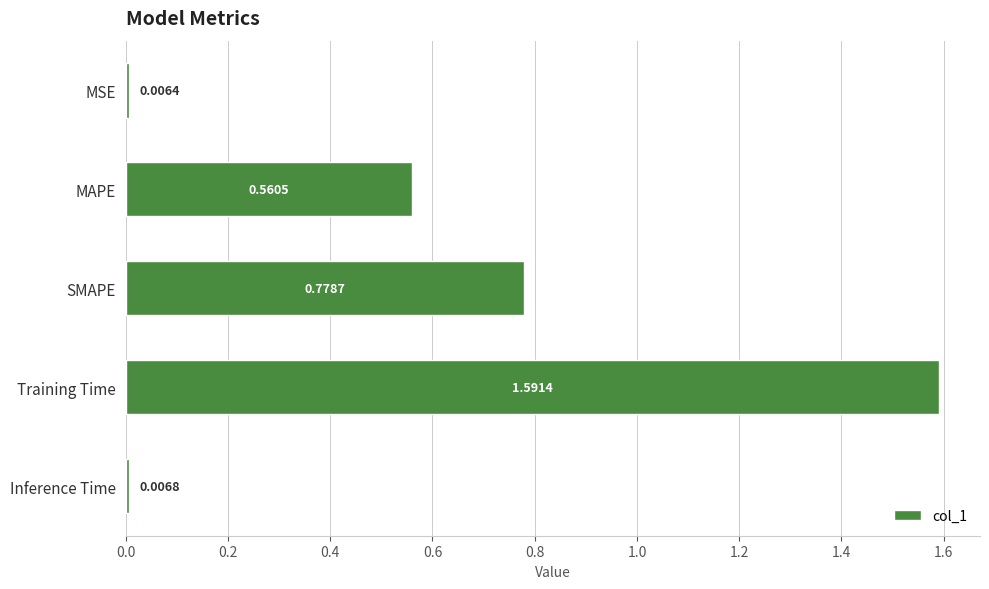

How many distinct data groups are displayed?

1